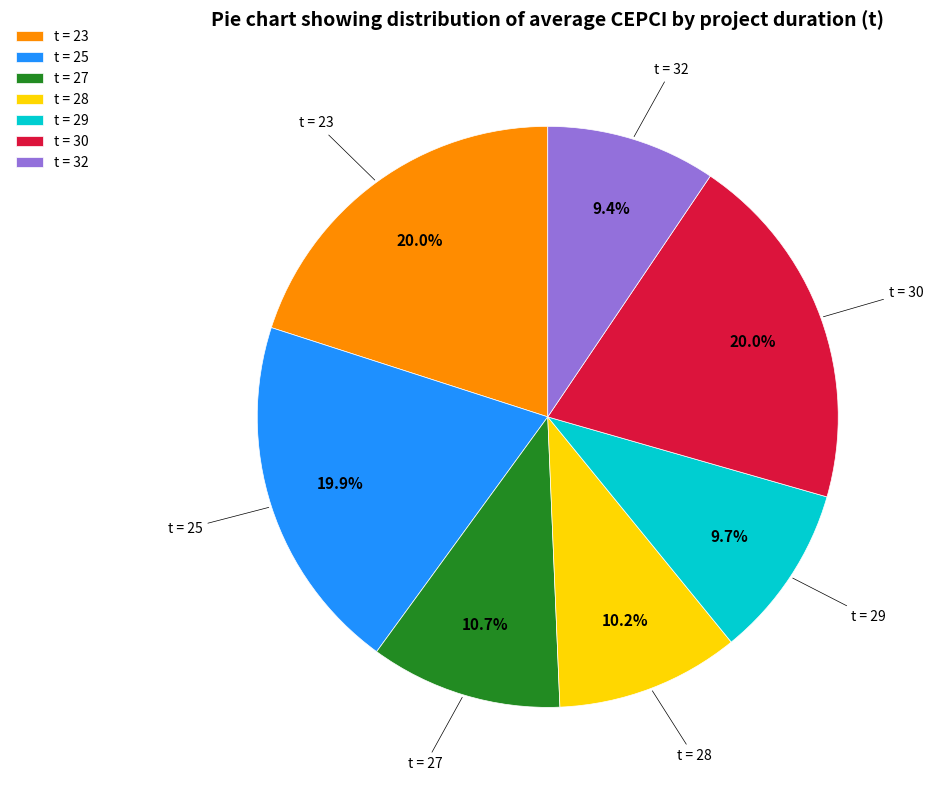

Does t = 30 represent more than half of the total?

No